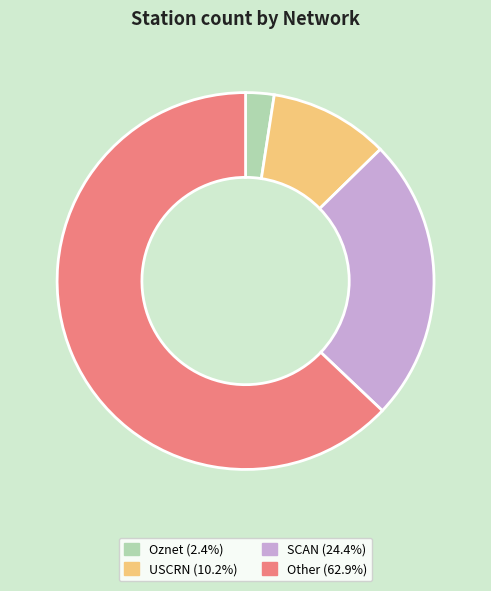

Is the sum of Other (62.9%) and Oznet (2.4%) greater than half?

Yes